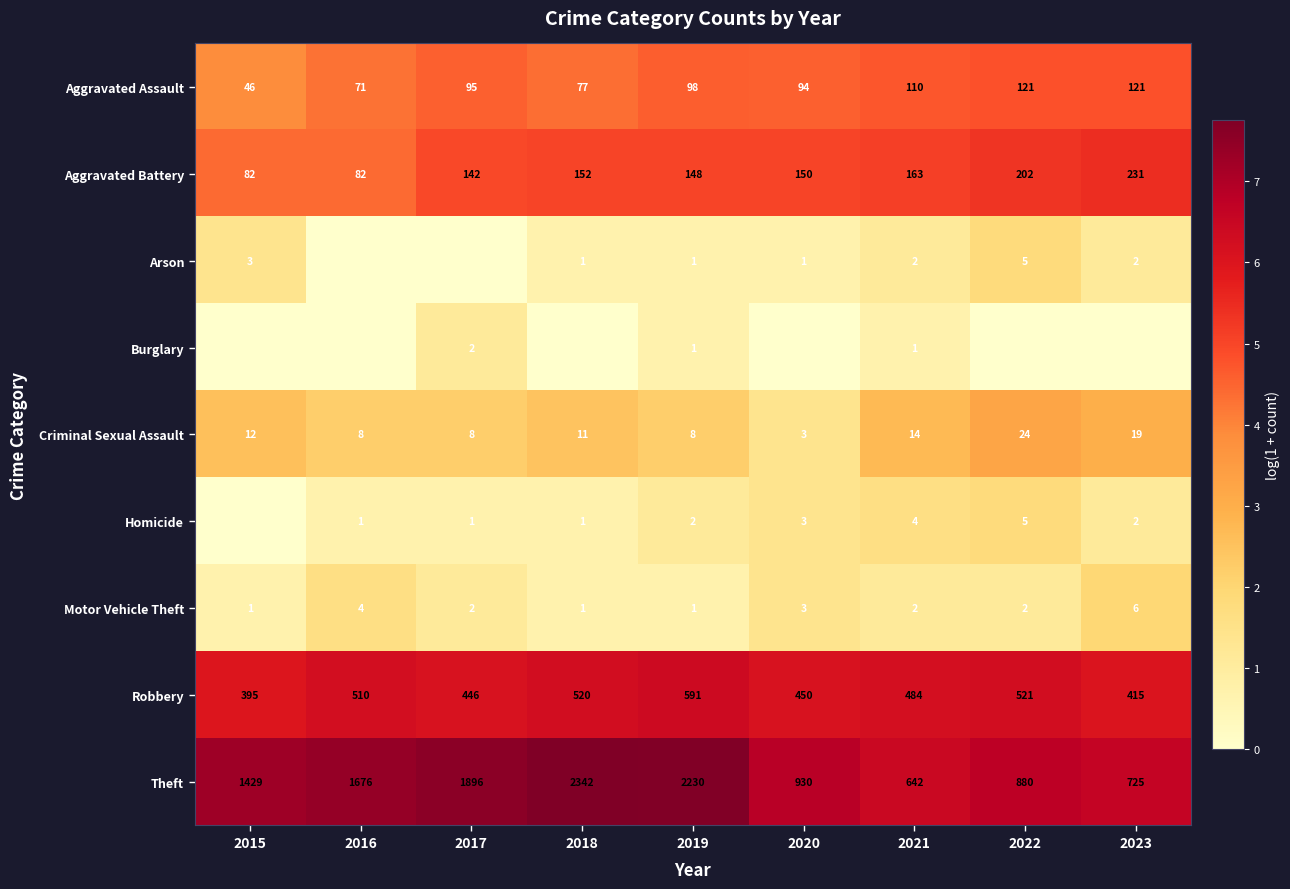

What is the difference between the maximum and minimum values in the Criminal Sexual Assault series?

21